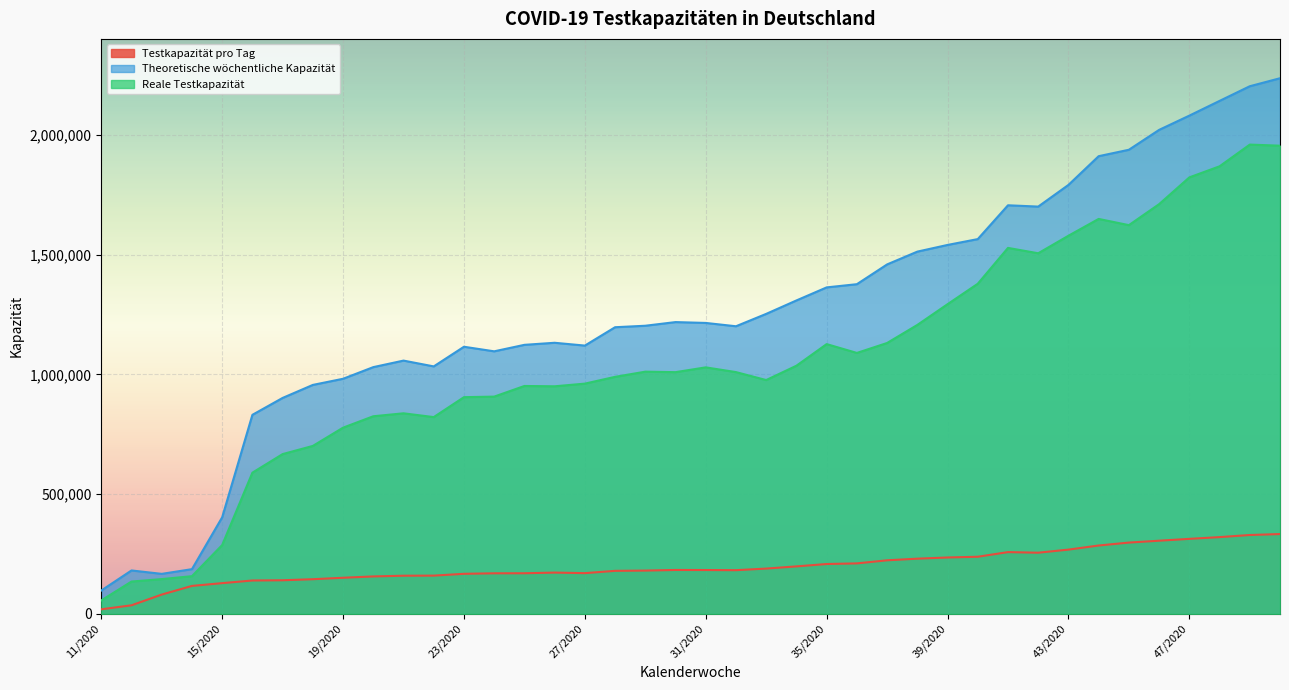

At which category is the sum across all series the highest?

50/2020